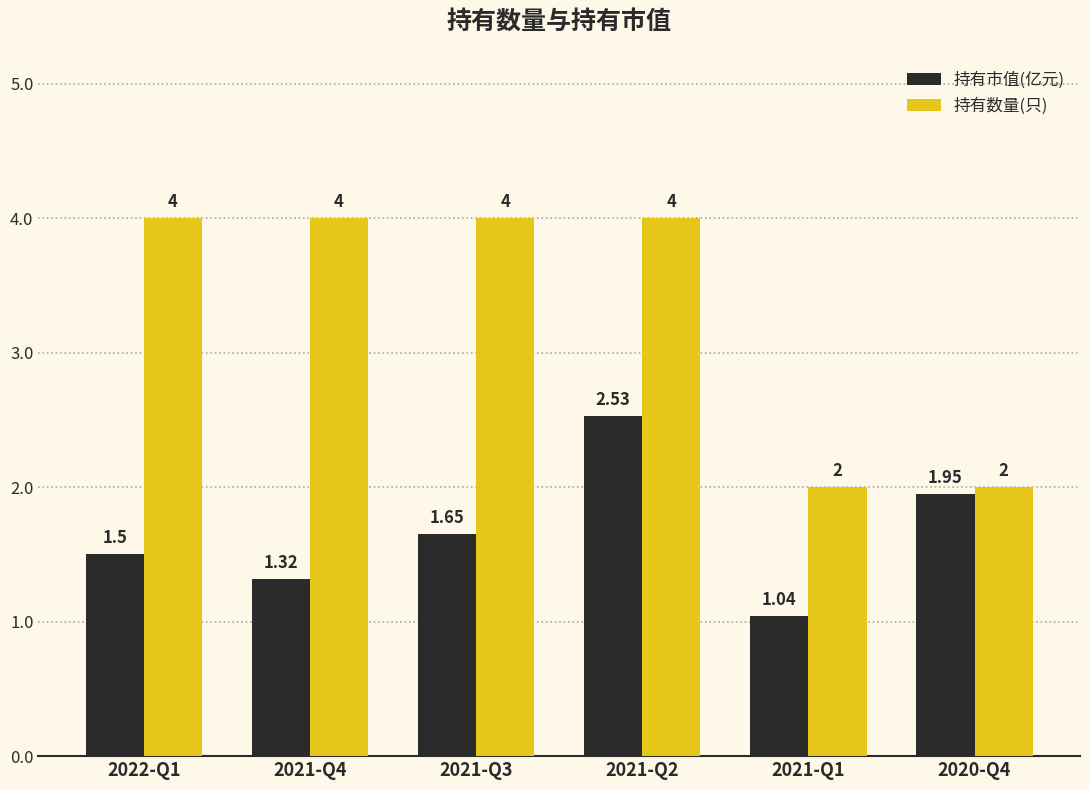

How many groups of bars are there?

6